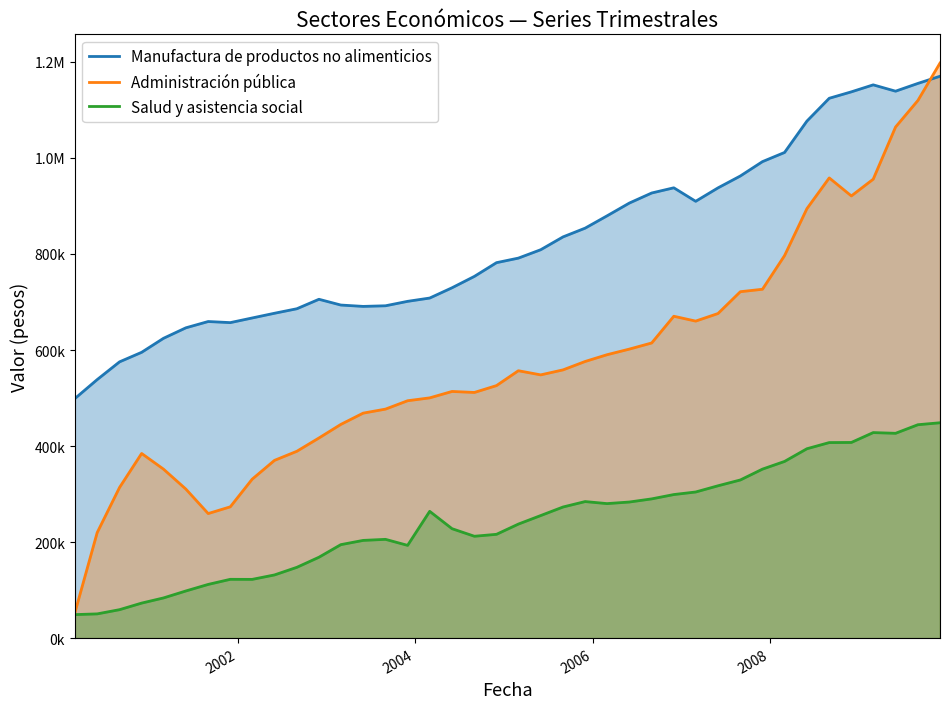

What are all the series names shown in the legend?

Manufactura de productos no alimenticios, Administración pública, Salud y asistencia social